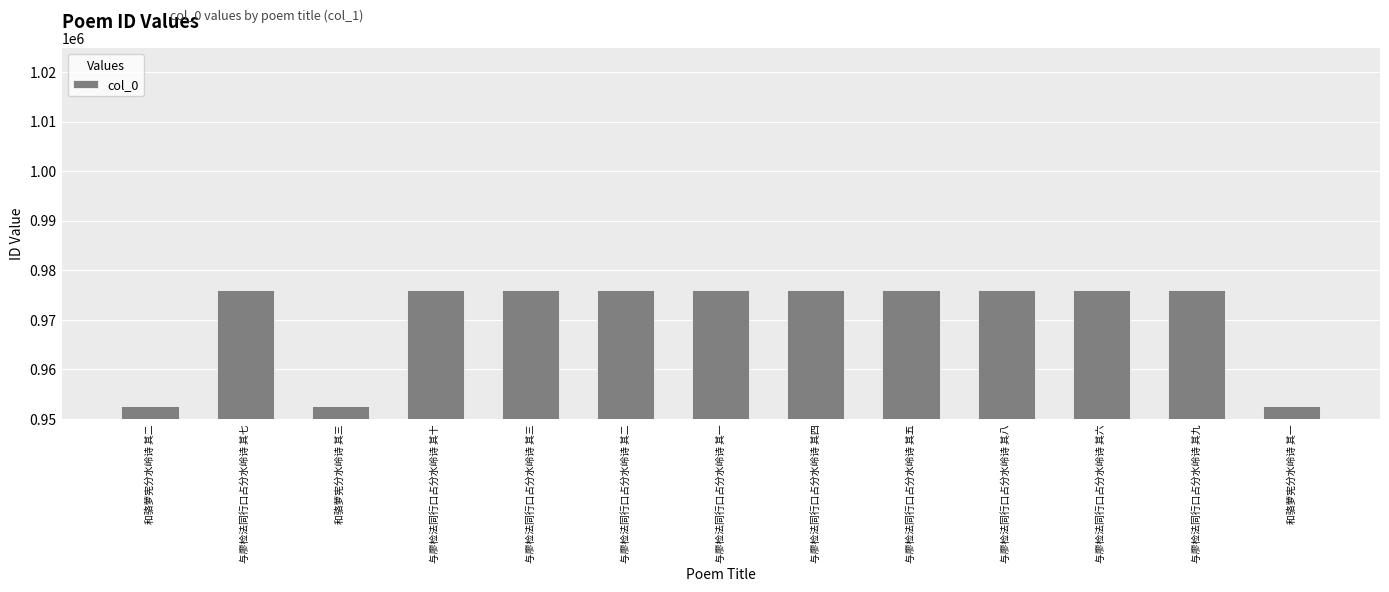

What position from the right is 与廖检法同行口占分水岭诗 其八?

4